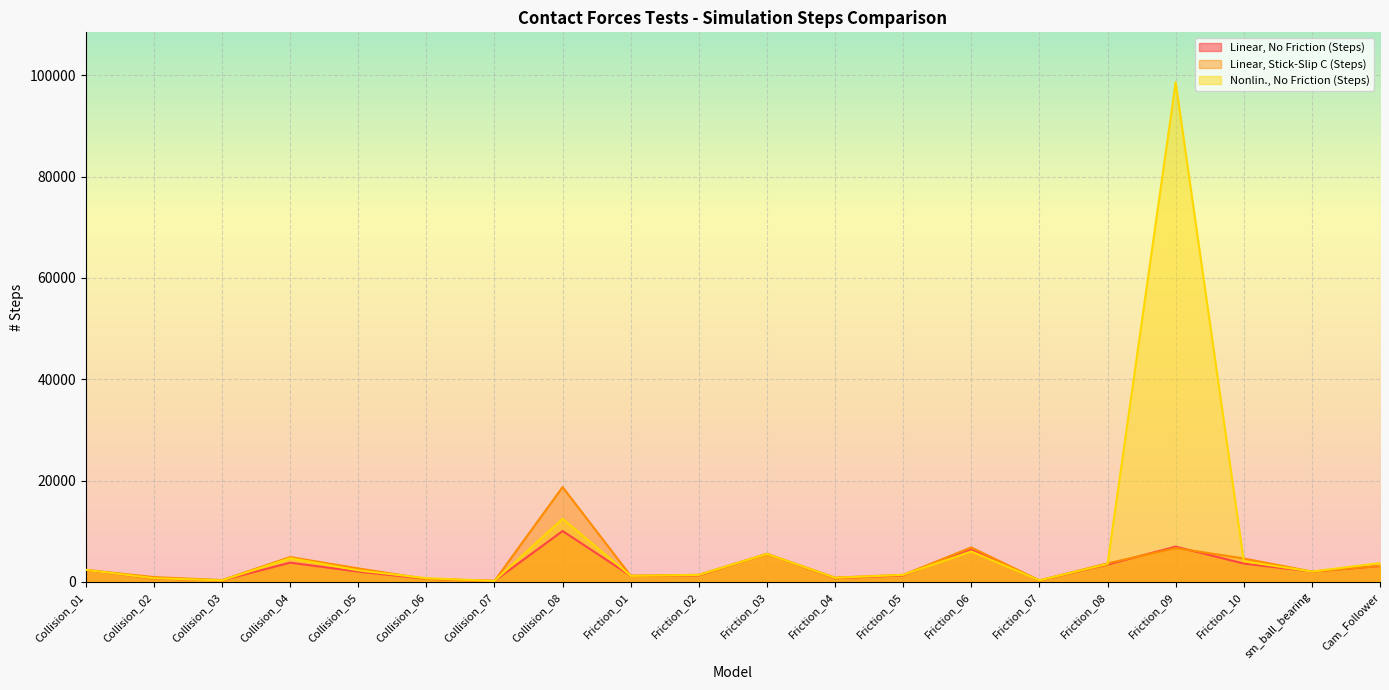

Reading left to right, transcribe all the data shown in this chart.

Linear, No Friction (Steps): Collision_01=2388	Collision_02=674	Collision_03=311	Collision_04=3805	Collision_05=2040	Collision_06=613	Collision_07=200	Collision_08=10055	Friction_01=1211	Friction_02=1301	Friction_03=5538	Friction_04=732	Friction_05=1305	Friction_06=6365	Friction_07=277	Friction_08=3432	Friction_09=6974	Friction_10=3637	sm_ball_bearing=2054	Cam_Follower=3145
Linear, Stick-Slip C (Steps): Collision_01=2388	Collision_02=959	Collision_03=366	Collision_04=4908	Collision_05=2667	Collision_06=603	Collision_07=207	Collision_08=18721	Friction_01=1211	Friction_02=1411	Friction_03=5538	Friction_04=859	Friction_05=1400	Friction_06=6812	Friction_07=307	Friction_08=3672	Friction_09=6688	Friction_10=4630	sm_ball_bearing=2054	Cam_Follower=3164
Nonlin., No Friction (Steps): Collision_01=2388	Collision_02=731	Collision_03=317	Collision_04=4676	Collision_05=2284	Collision_06=743	Collision_07=213	Collision_08=12458	Friction_01=1211	Friction_02=1396	Friction_03=5538	Friction_04=807	Friction_05=1415	Friction_06=6022	Friction_07=314	Friction_08=3544	Friction_09=98588	Friction_10=4076	sm_ball_bearing=2054	Cam_Follower=3721